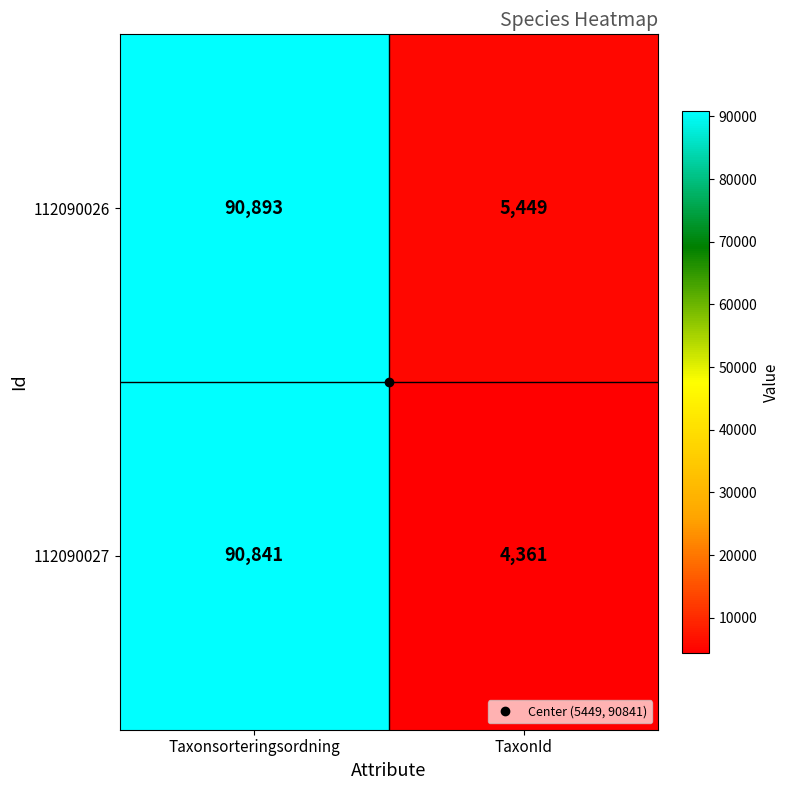

True or false: 112090027 has a value of 4361 at TaxonId.

True